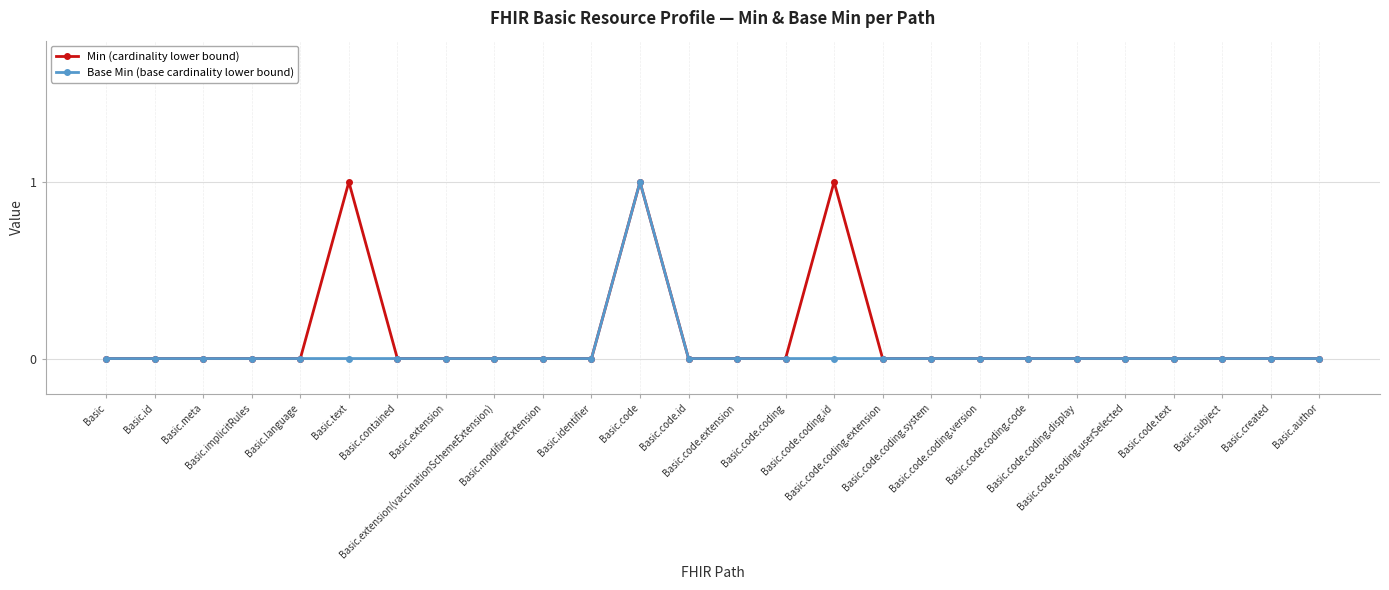

True or false: Base Min (base cardinality lower bound) has a value of -1 at Basic.code.coding.

False